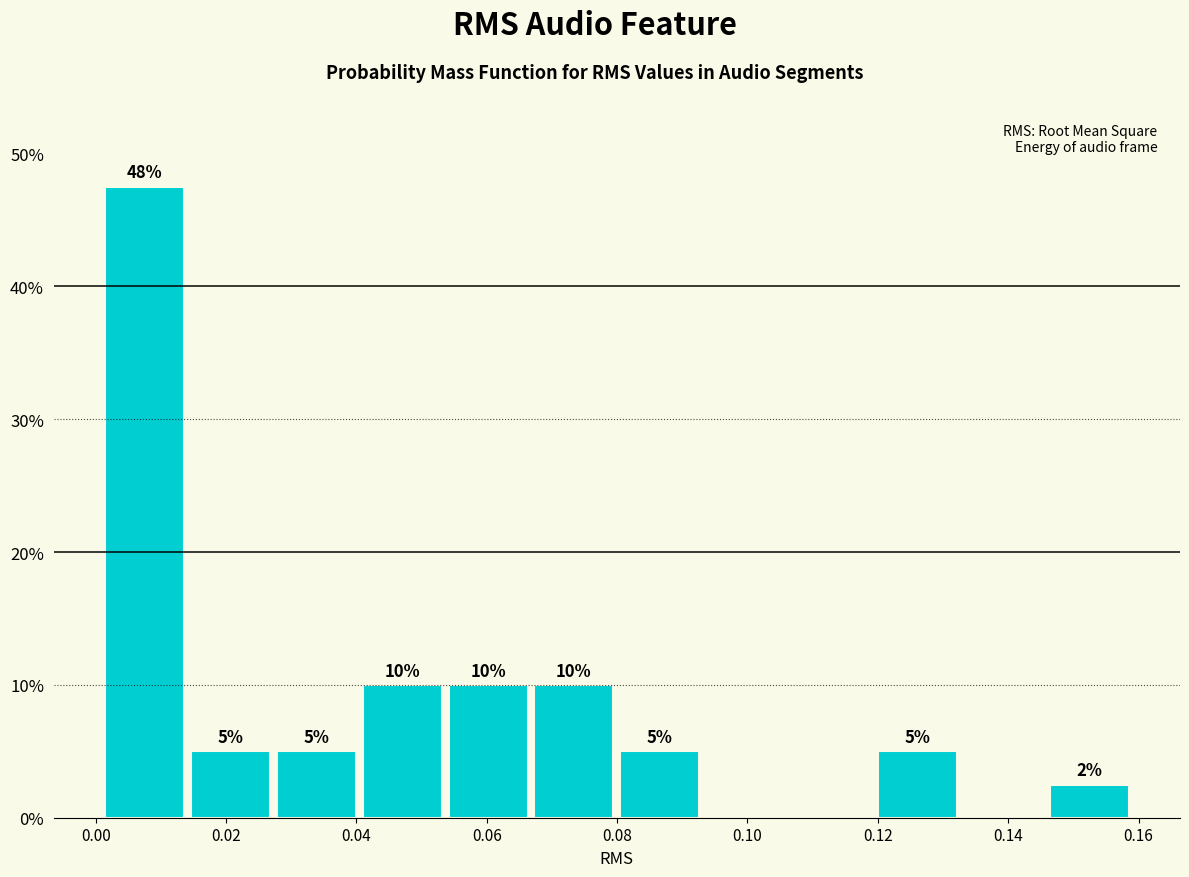

Over which range of the x-axis is the bar tallest?

0.000 to 0.014